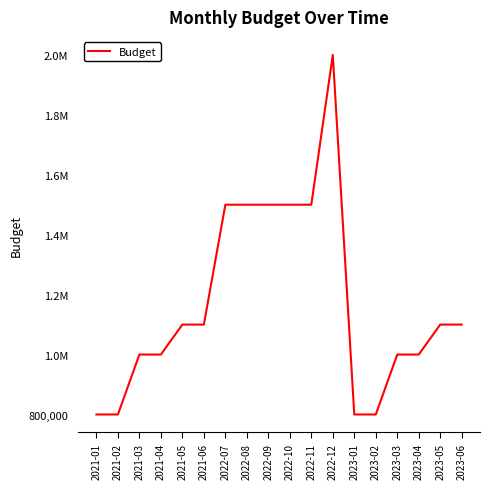

Is this an area chart (filled region under the line)?

No